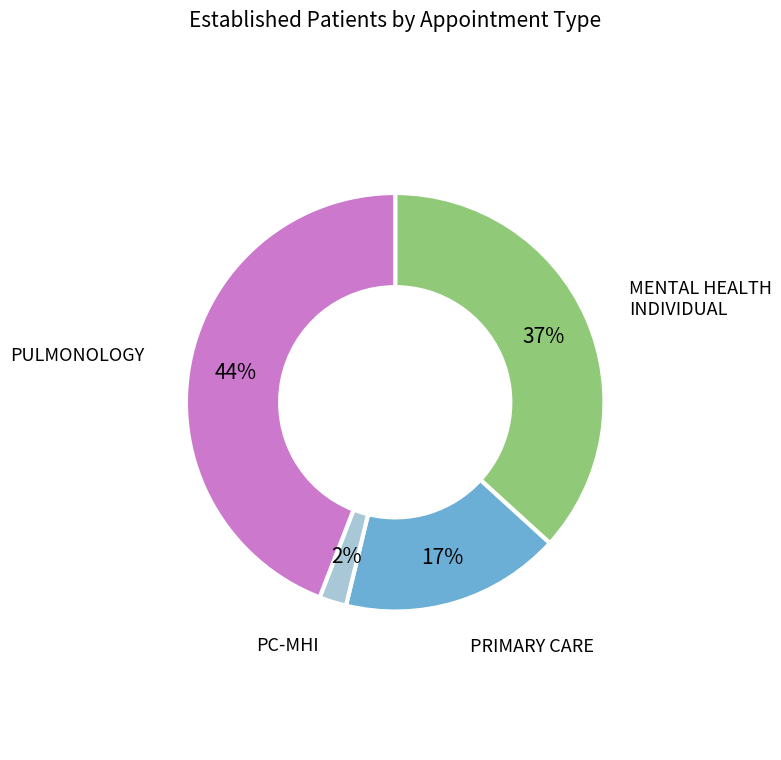

Is there a majority slice in this chart?

No